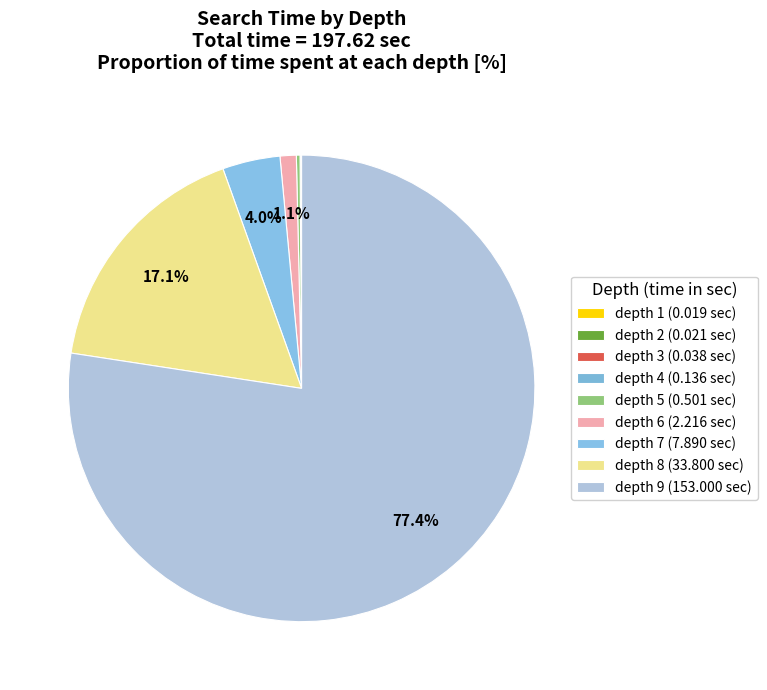

Combined, what portion of the pie is depth 5 and depth 4?

0.3%